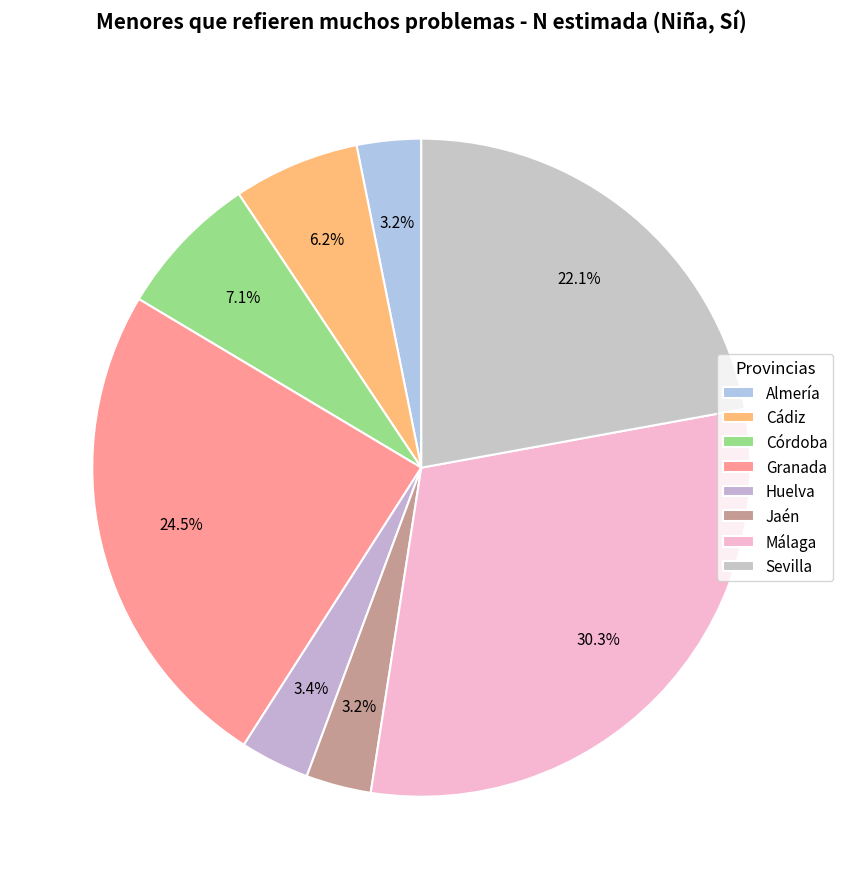

True or false: Jaén accounts for 8% of the total.

False